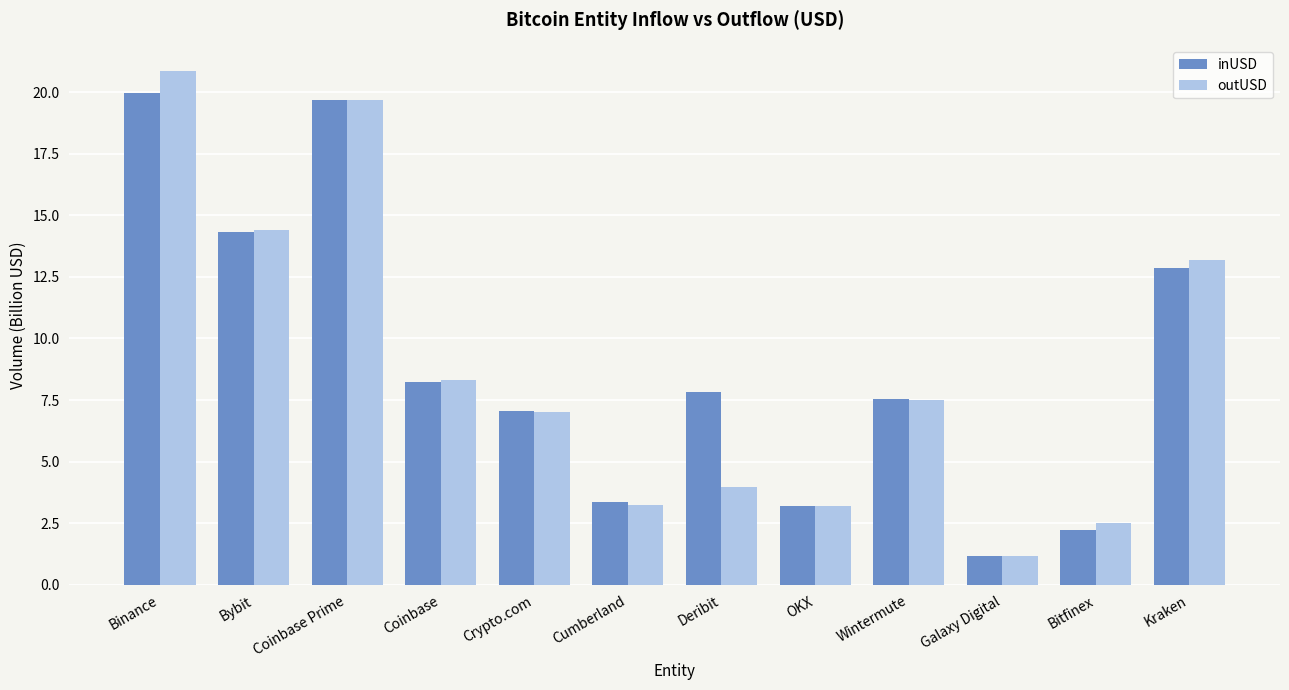

Reading left to right, extract all data points from this chart.

inUSD: 20.0	14.3	19.7	8.2	7.0	3.4	7.8	3.2	7.5	1.2	2.2	12.9
outUSD: 20.9	14.4	19.7	8.3	7.0	3.2	4.0	3.2	7.5	1.2	2.5	13.2